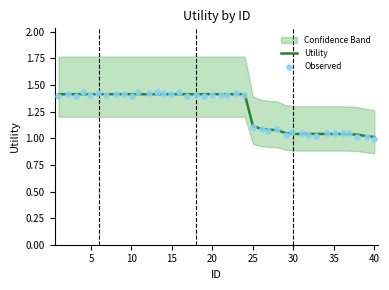

Which series reaches the minimum Y coordinate?

Observed